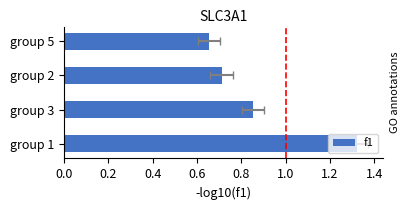

How many series are shown in this chart?

1